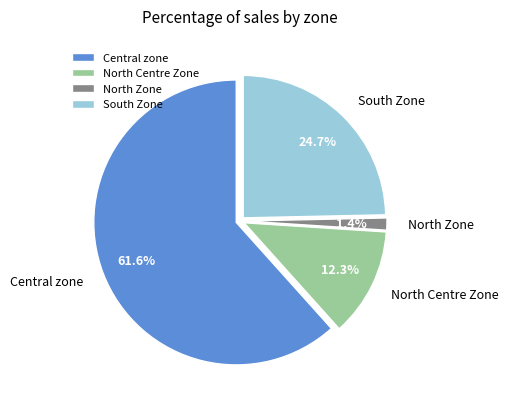

Does any single category account for the majority?

Yes